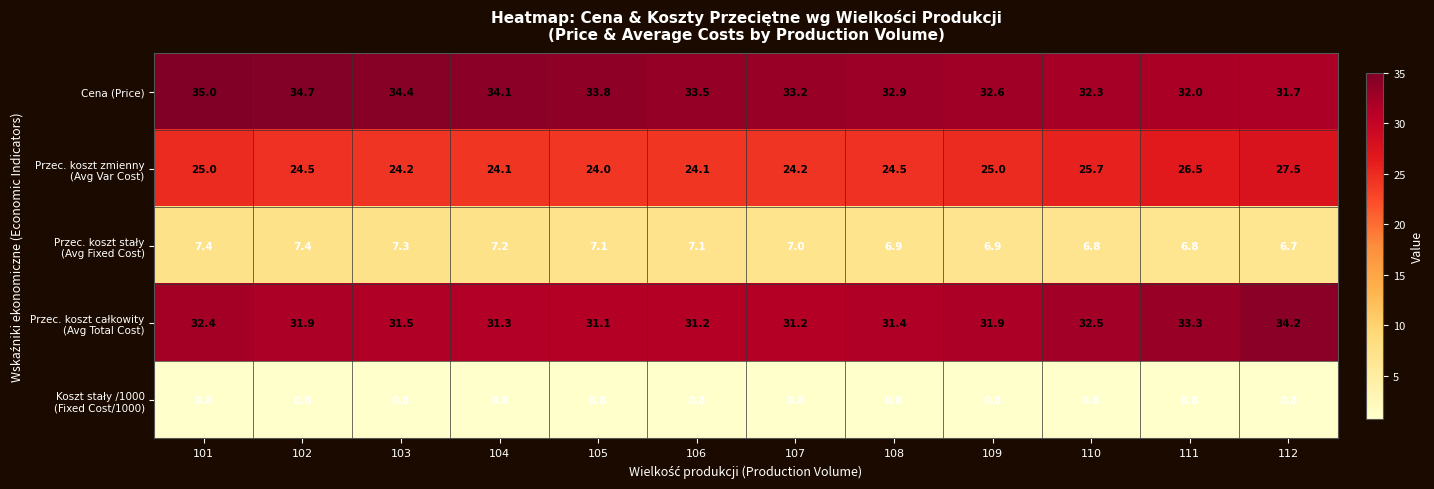

What is the difference between the highest and lowest values at 109?

31.8